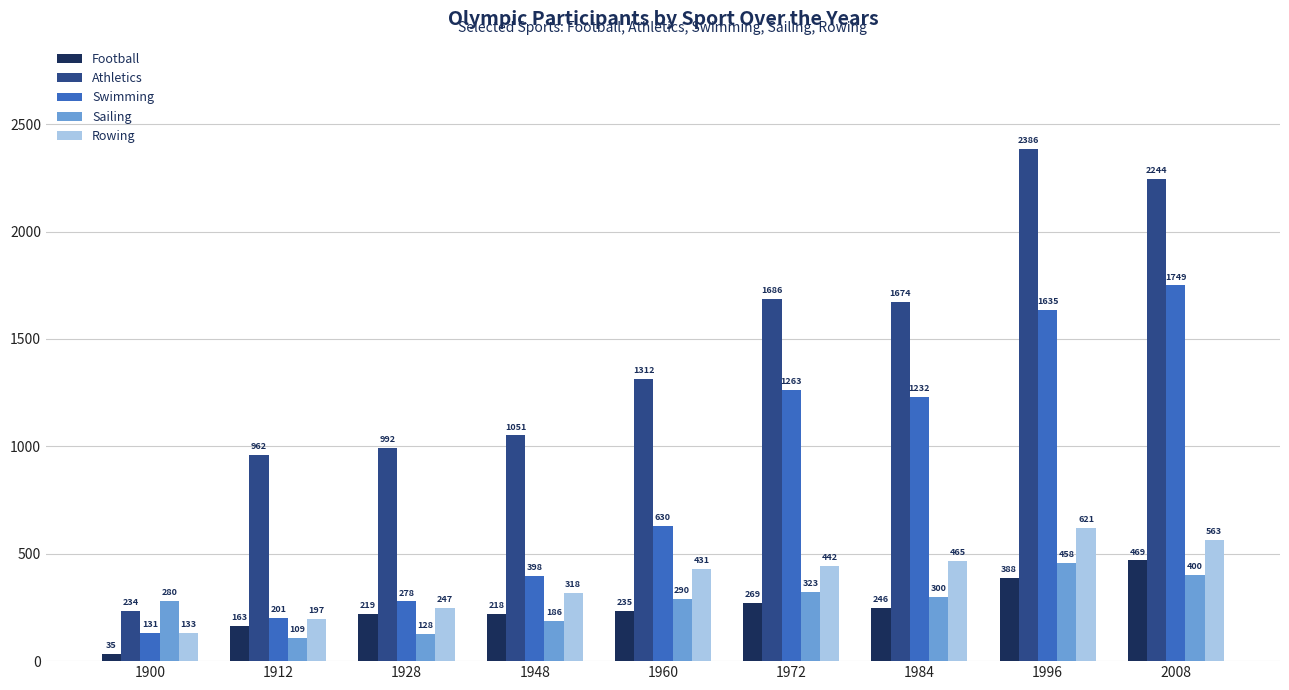

Between 1928 and 1960, which series saw the biggest shift?

Swimming